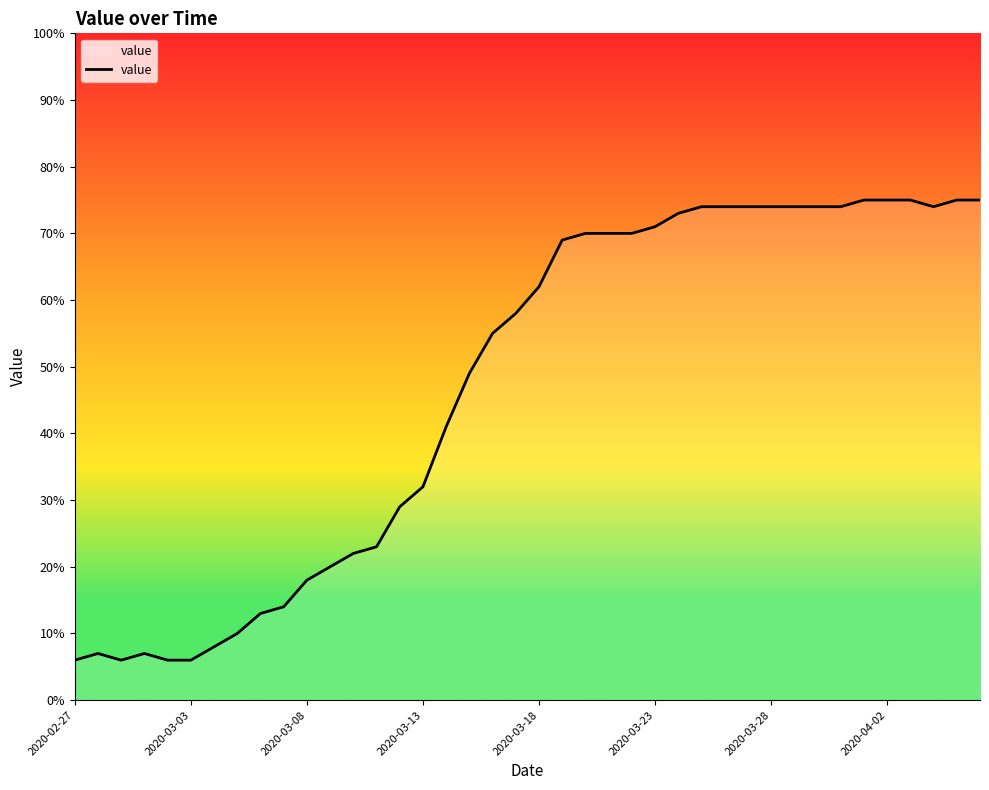

What is the maximum value shown in the chart?

75